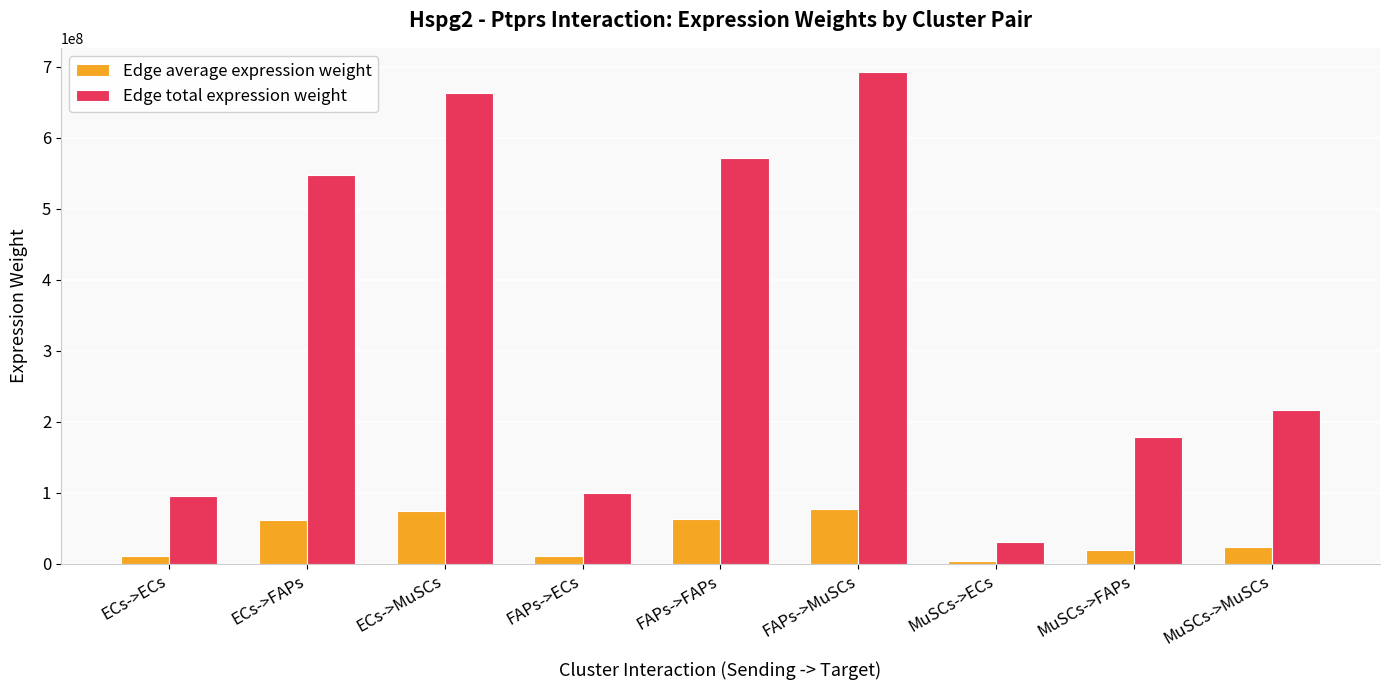

What is the minimum value for Edge average expression weight?

3449233.2